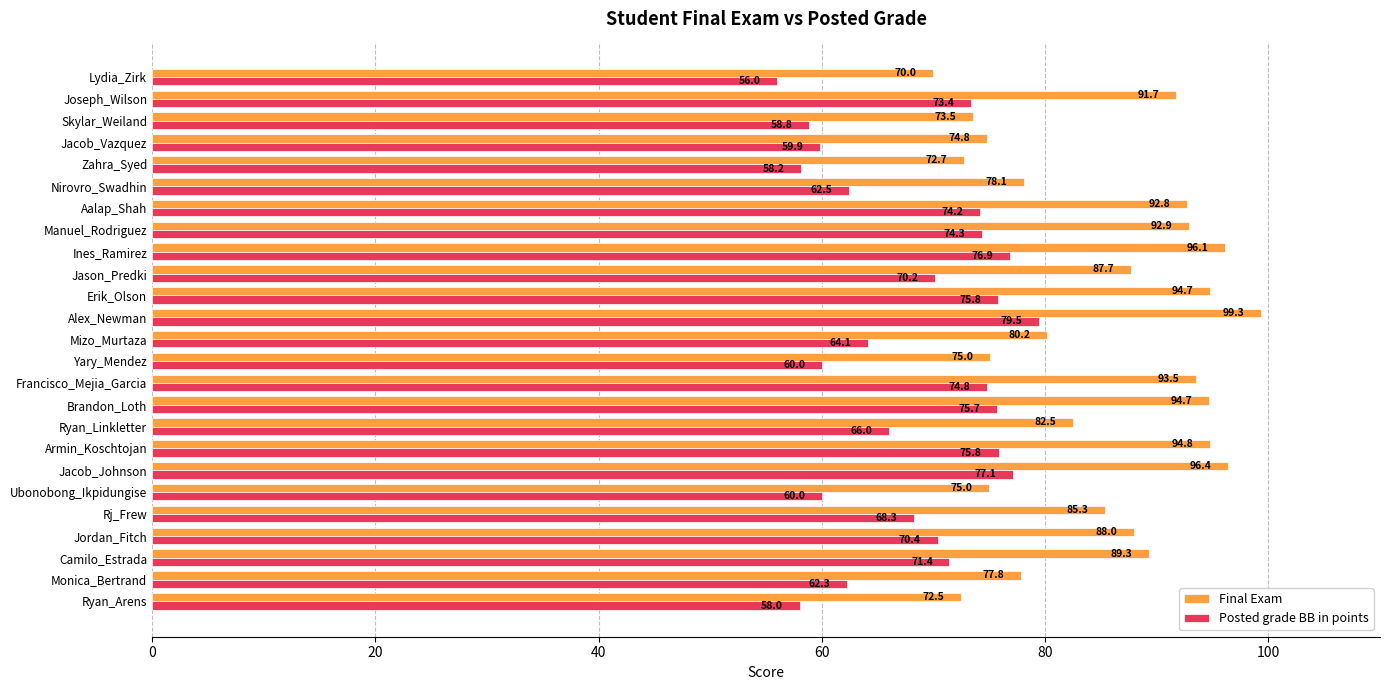

What is the difference between the maximum and minimum values in the Posted grade BB in points series?

23.5